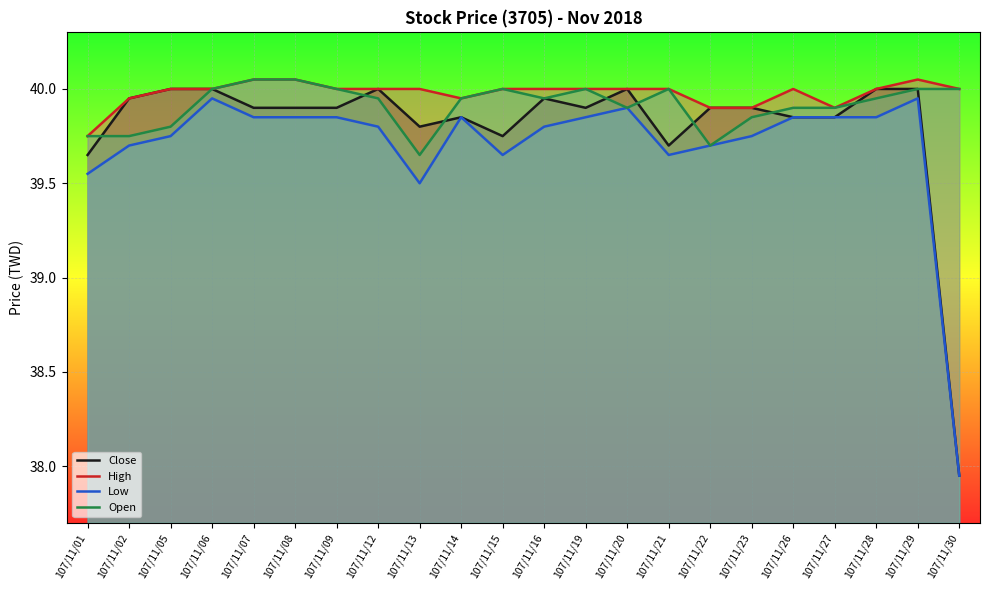

At which label does Open reach its peak?

107/11/07